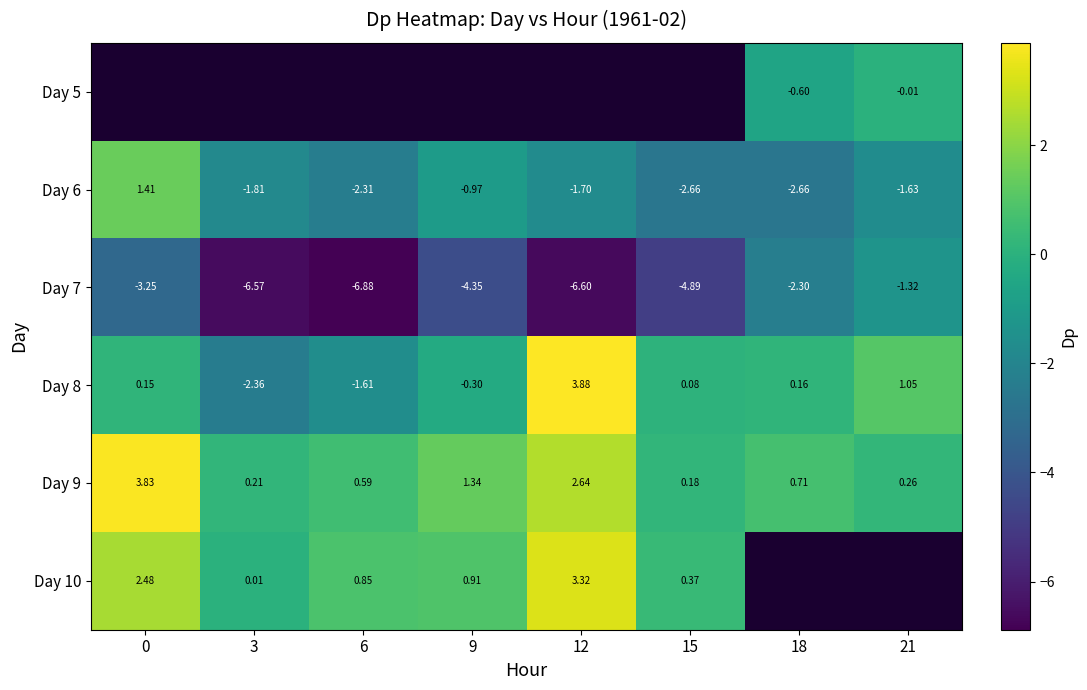

True or false: Day 8 has a value of 1.8 at 21.

False